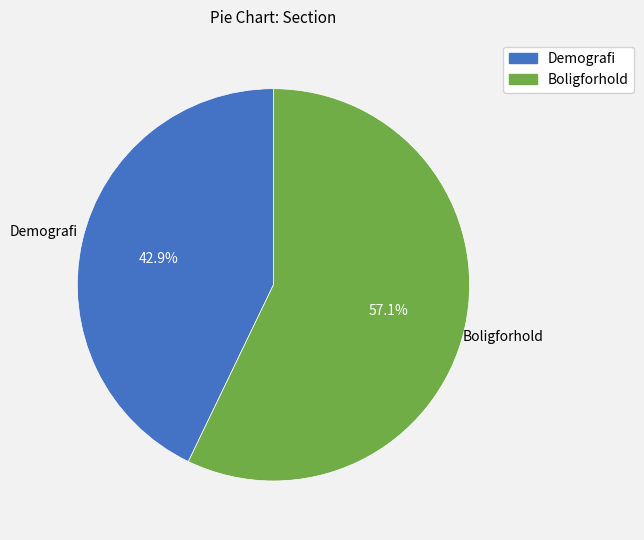

To the nearest percent, what is the average slice percentage?

50%